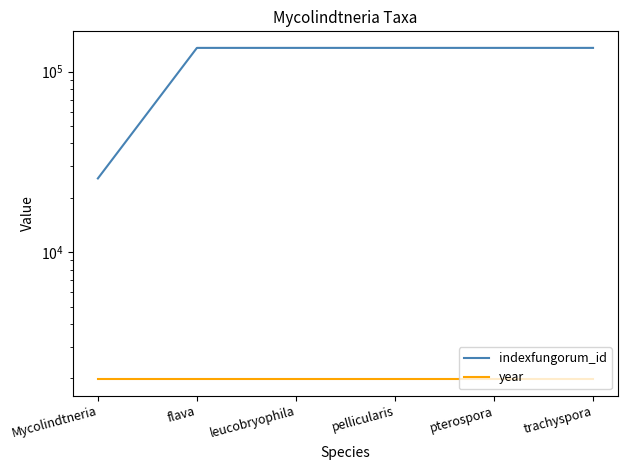

True or false: year has a value of 2941 at leucobryophila.

False